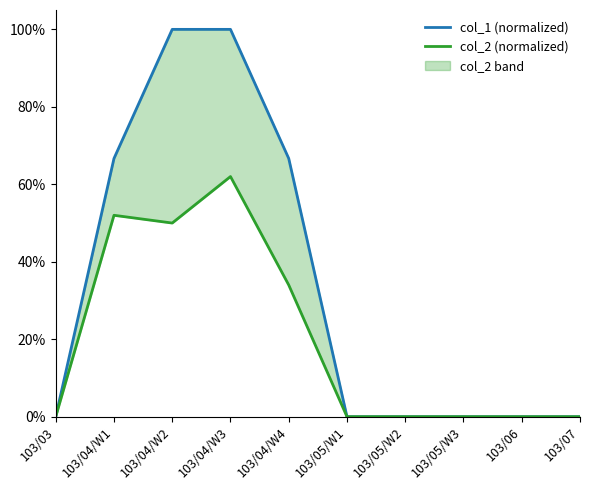

List the labels in order of col_1 (normalized) value, smallest first.

103/03, 103/05/W1, 103/05/W2, 103/05/W3, 103/06, 103/07, 103/04/W1, 103/04/W4, 103/04/W2, 103/04/W3